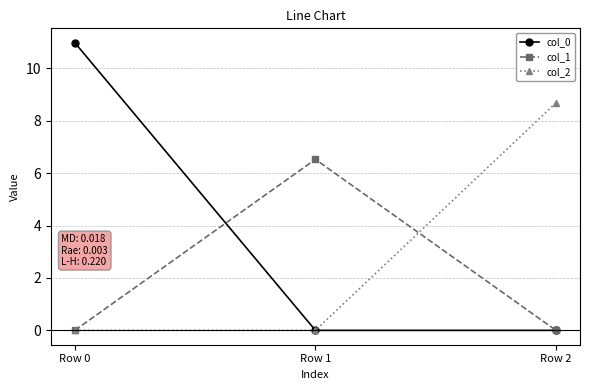

At how many categories does at least one series exceed 8?

2